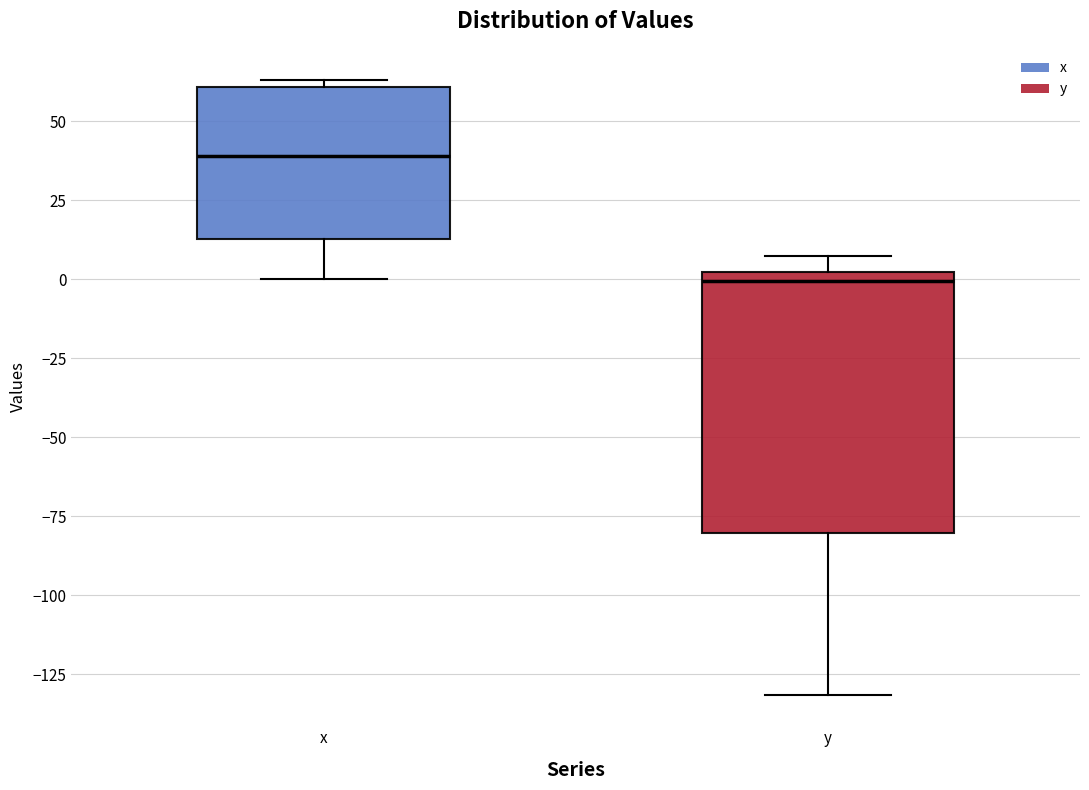

Which box has the lowest median line?

y